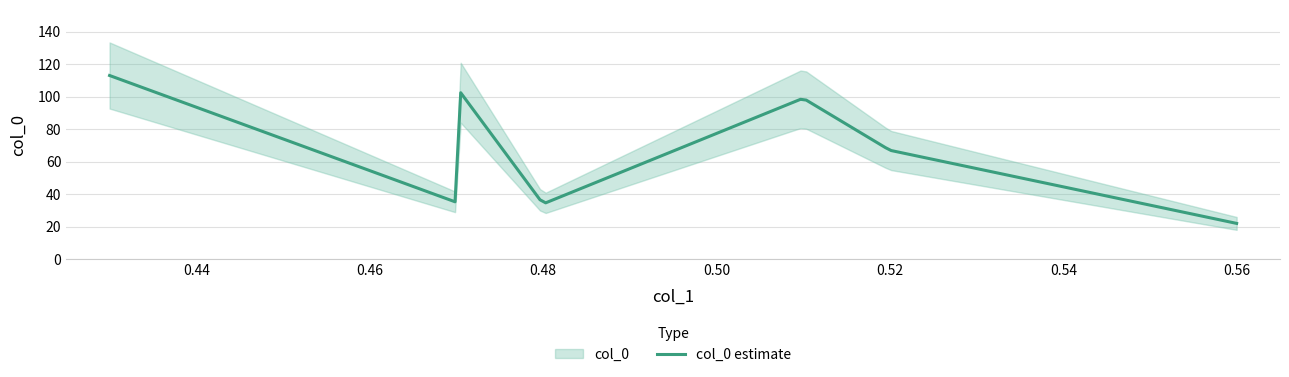

What is the maximum value for col_0 estimate?

113.0